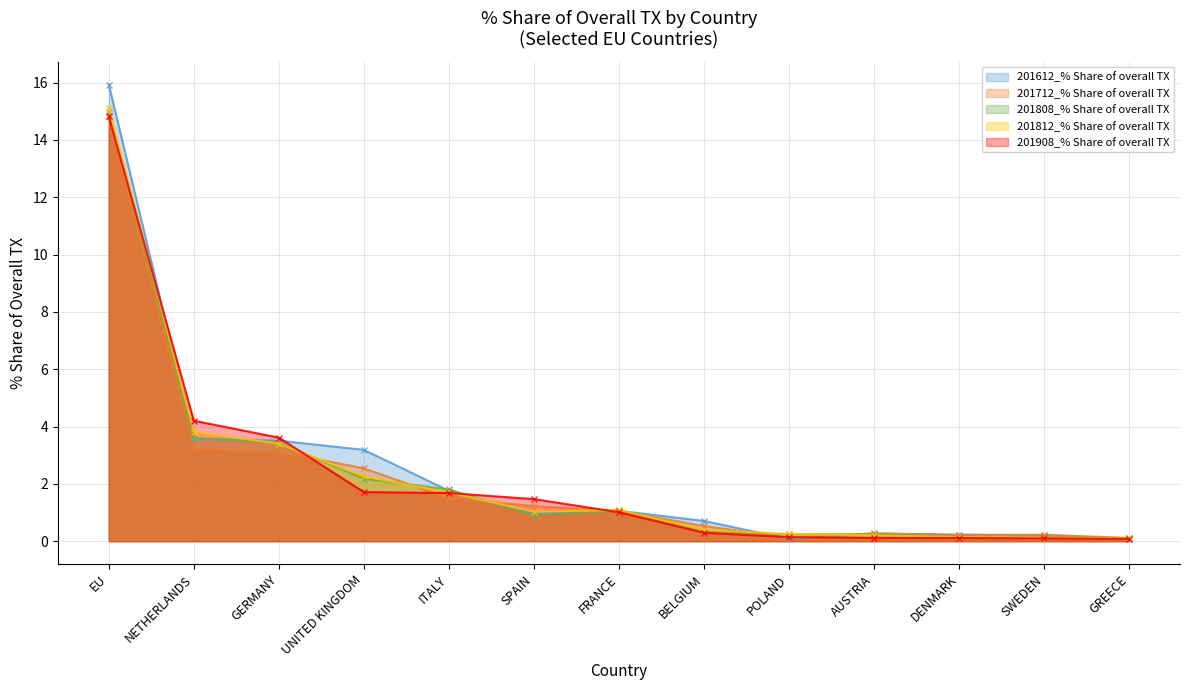

Which series has the largest total across all categories?

201612_% Share of overall TX